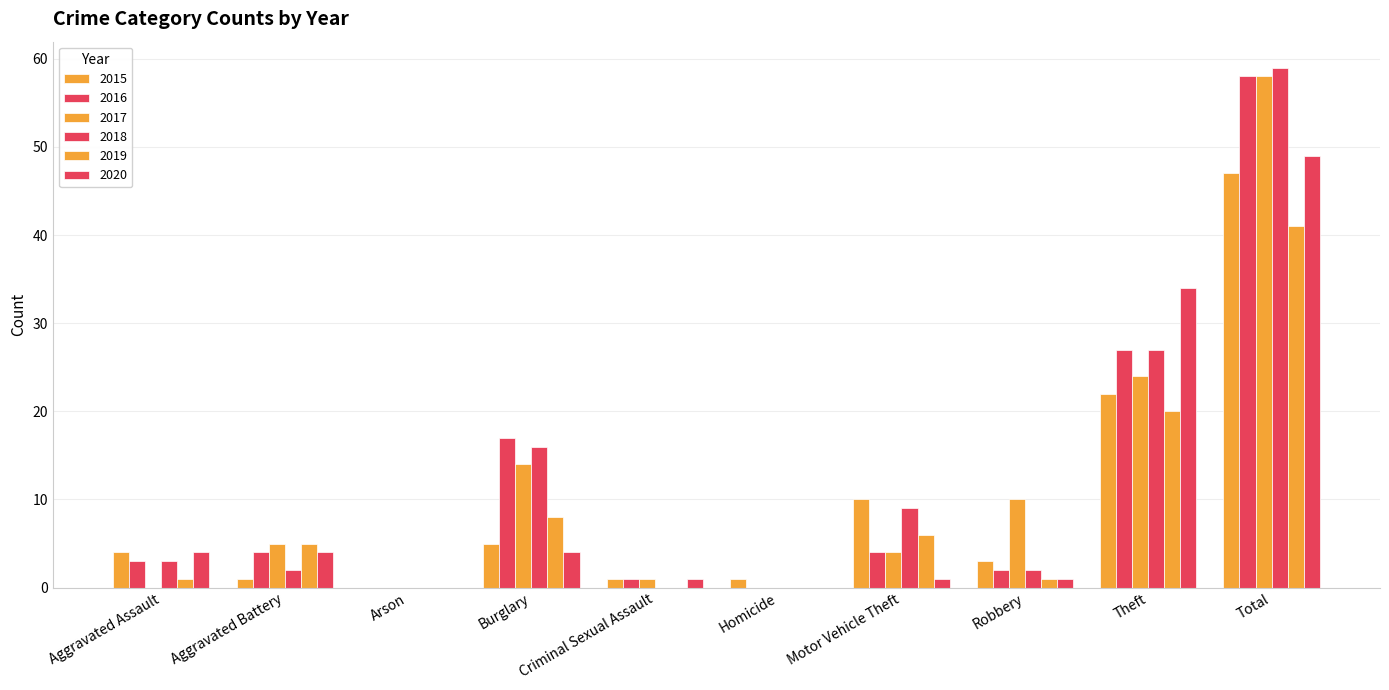

Which series has the largest range (max minus min)?

2018